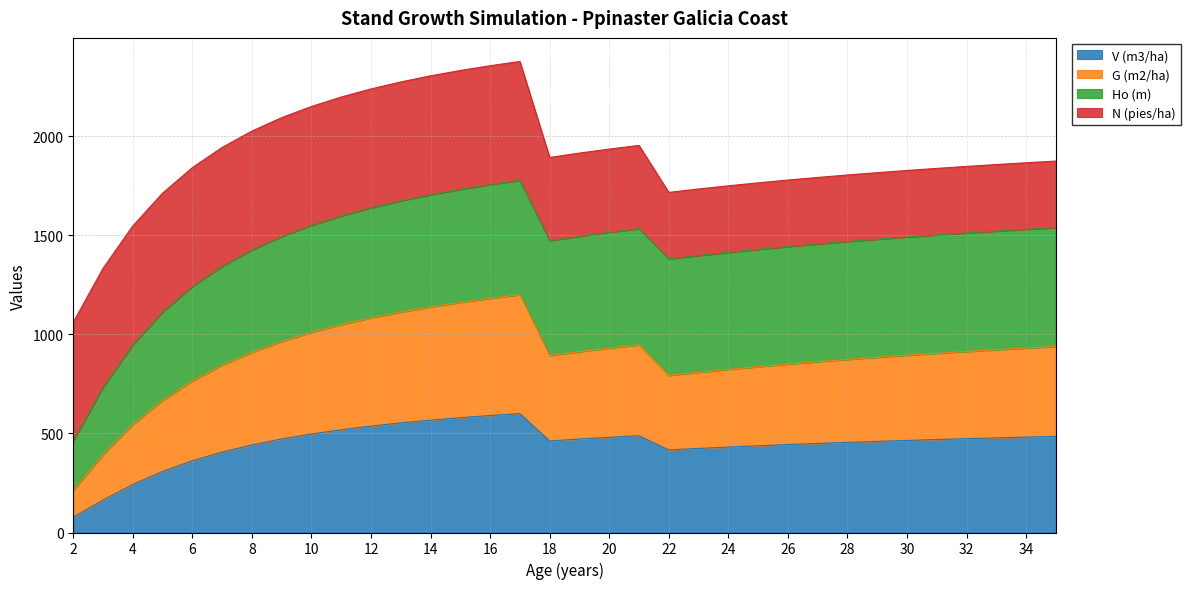

What is the minimum value for V (m3/ha)?

78.0